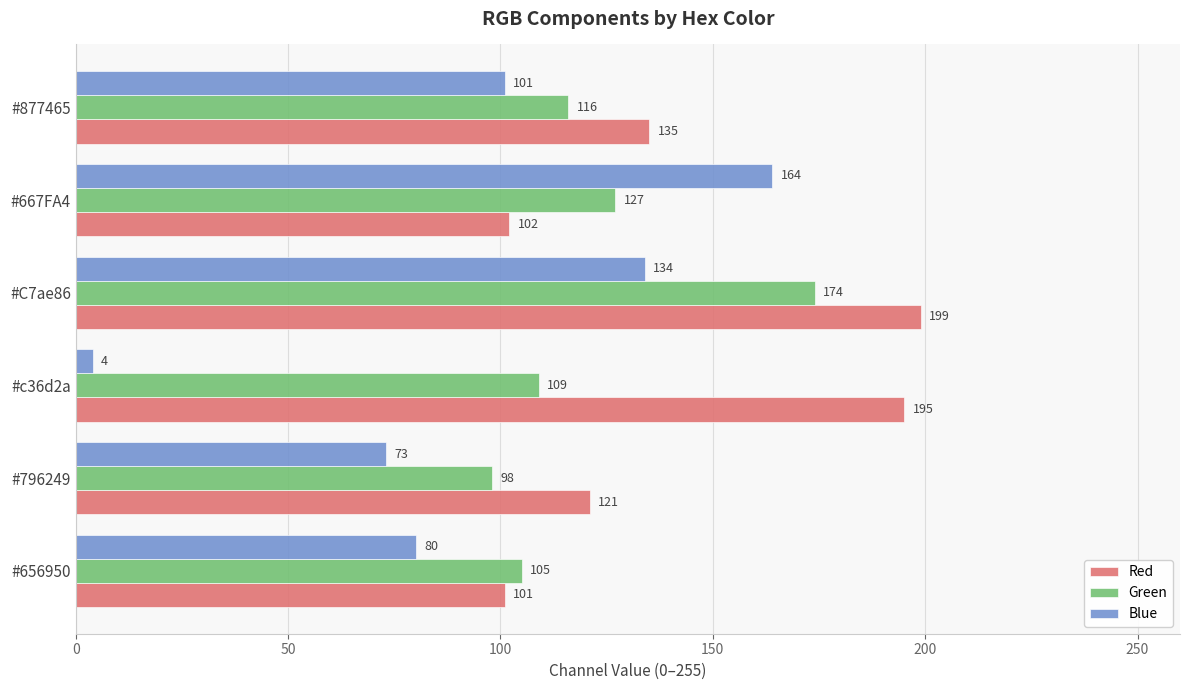

Rank the series by their average value, from lowest to highest.

Blue, Green, Red